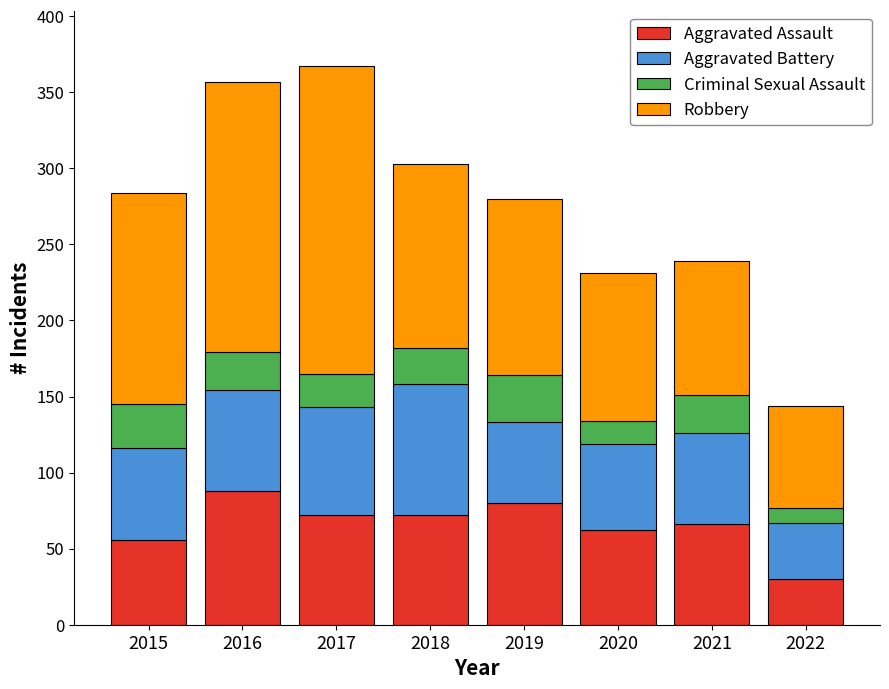

What is the highest value of the Aggravated Assault series?

88